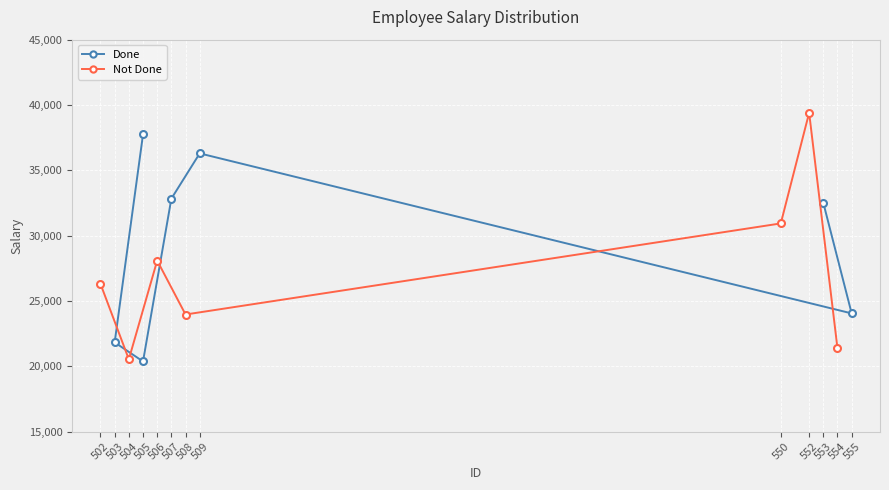

In Not Done, how many points are lower than both neighbors (excluding endpoints)?

2